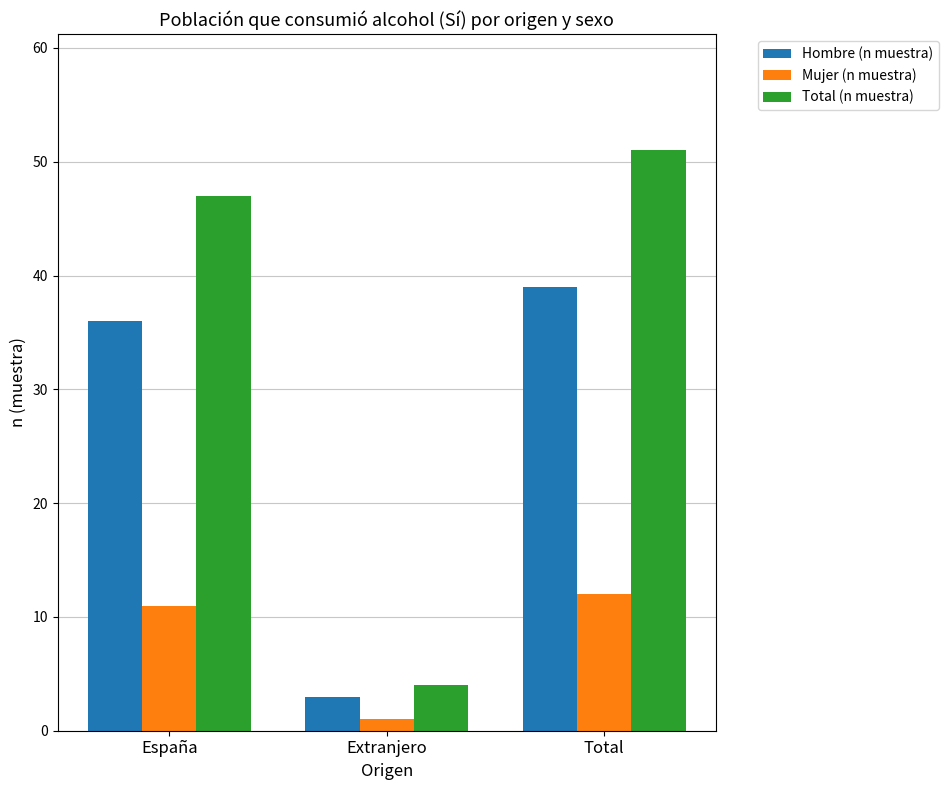

Is it true that Total (n muestra) equals 85 at España?

False